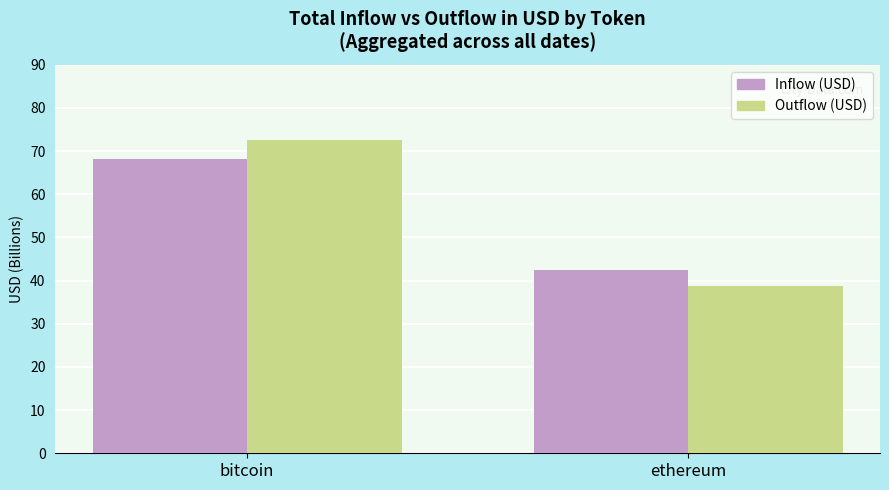

What is the total value across all series at ethereum?

81.1